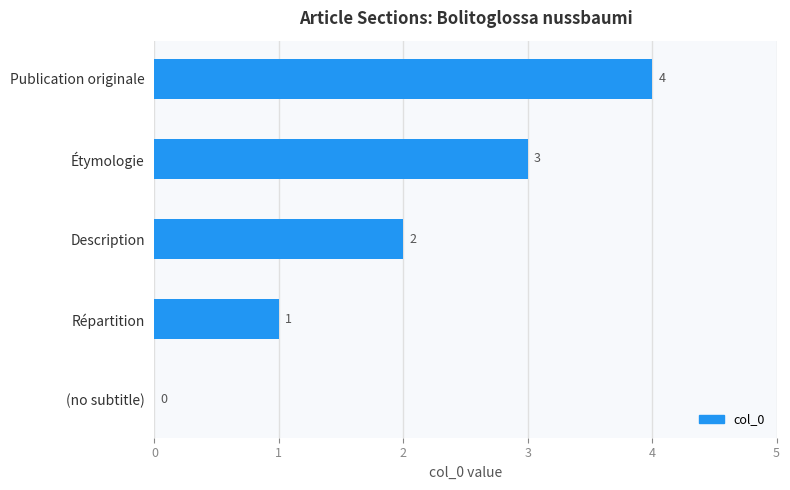

Where is the data nearest to the value 2?

Description